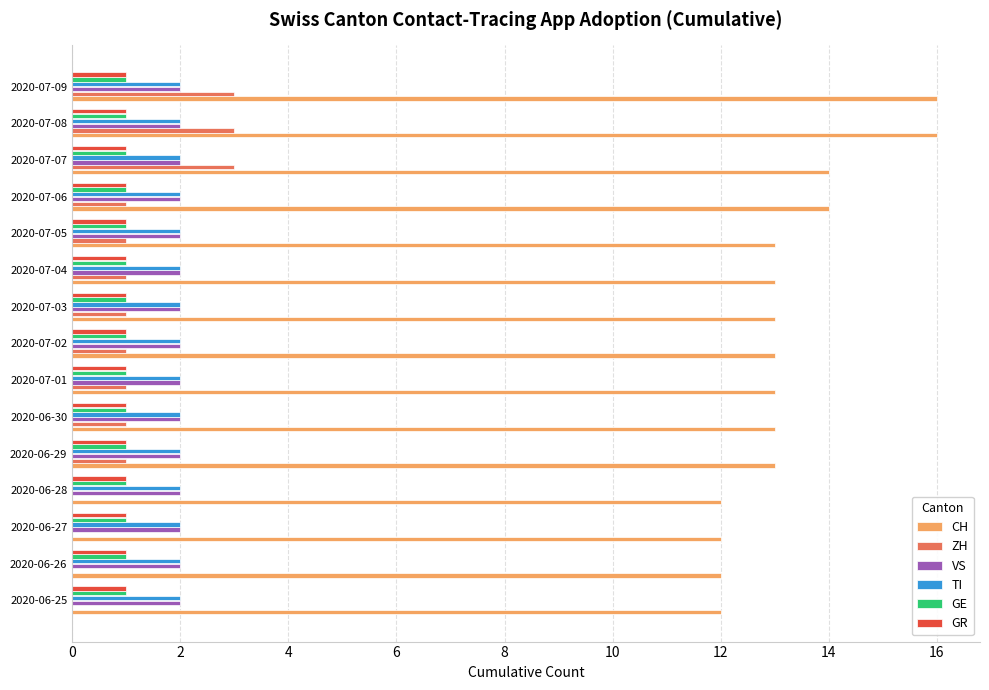

What is the total value across all series at 2020-06-26?

18